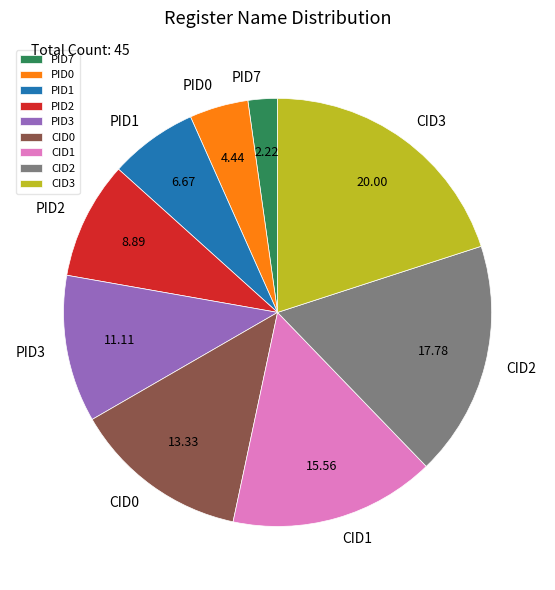

Approximately how many times larger is the value at CID3 compared to CID2?

1.1